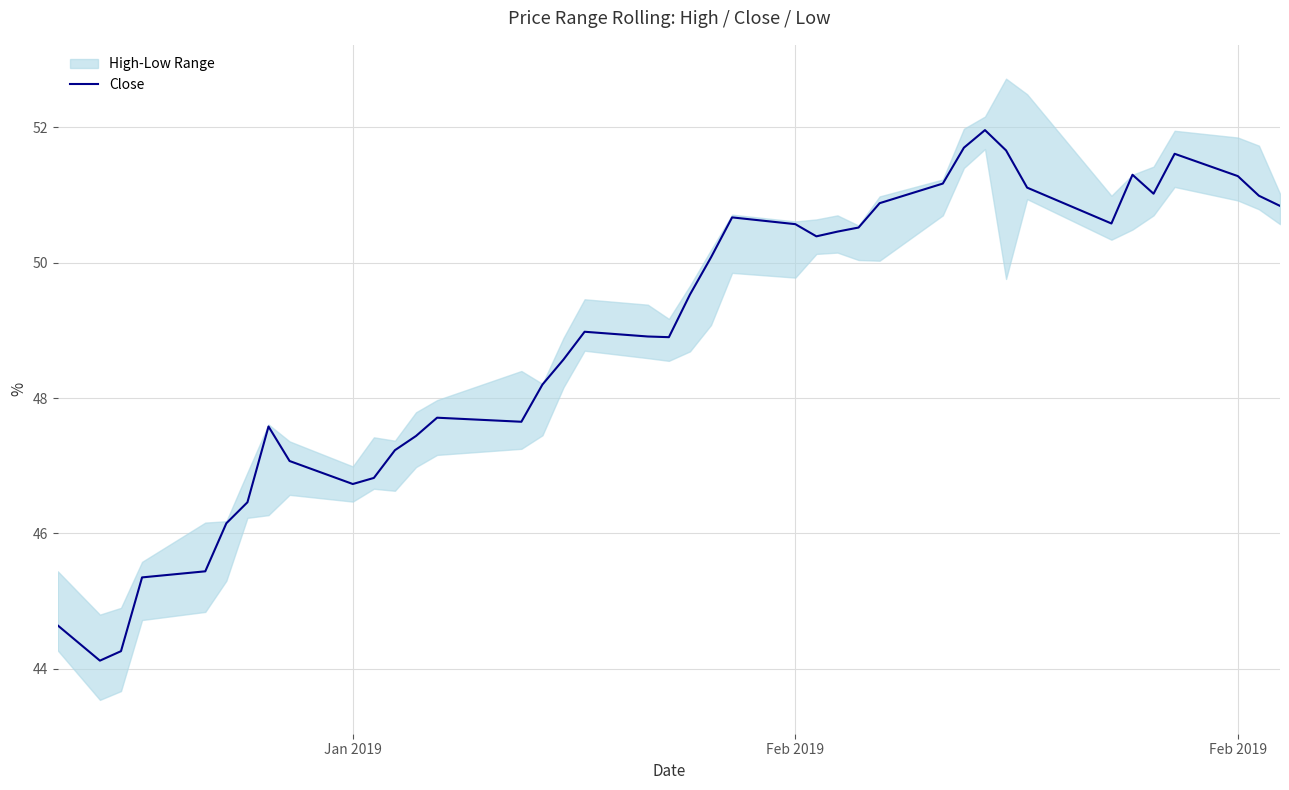

True or false: the data has more than 1 interior local peaks.

True